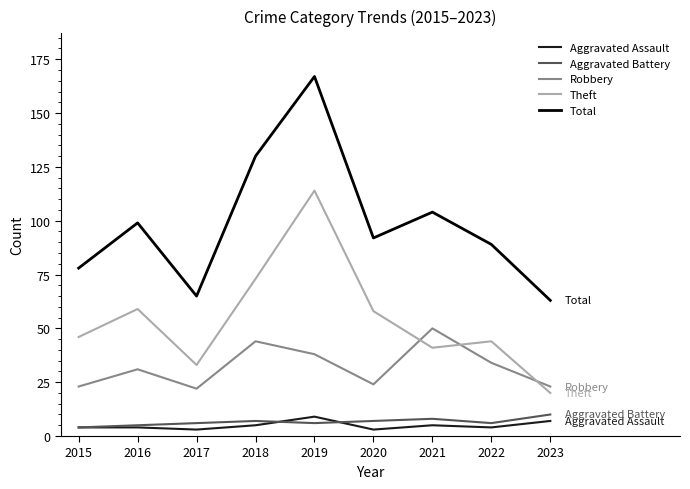

Which series changed the most between 2017 and 2019?

Total